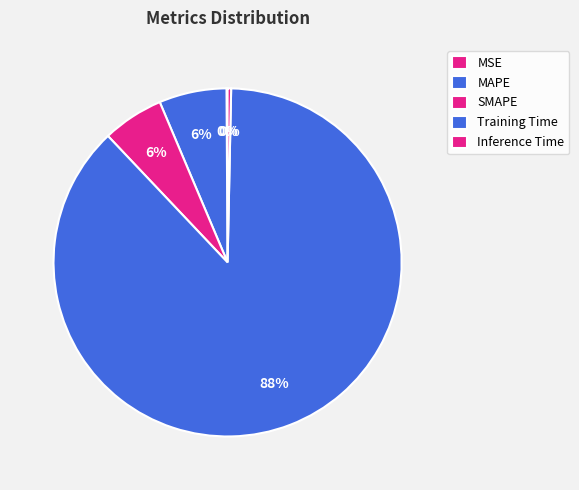

Between SMAPE and MSE, which is larger?

SMAPE